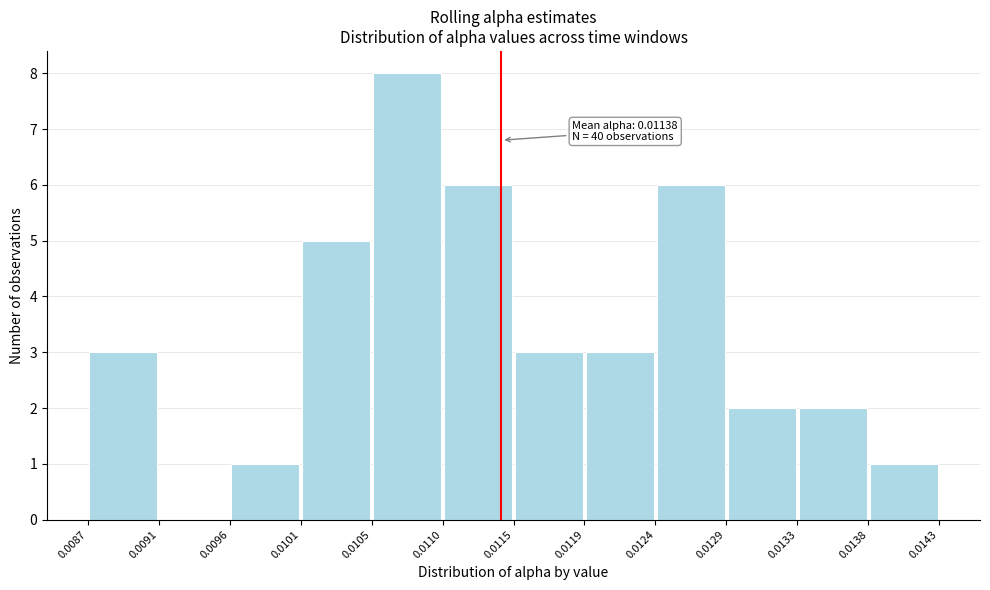

Over which range of the x-axis is the bar tallest?

0.0105 to 0.0110